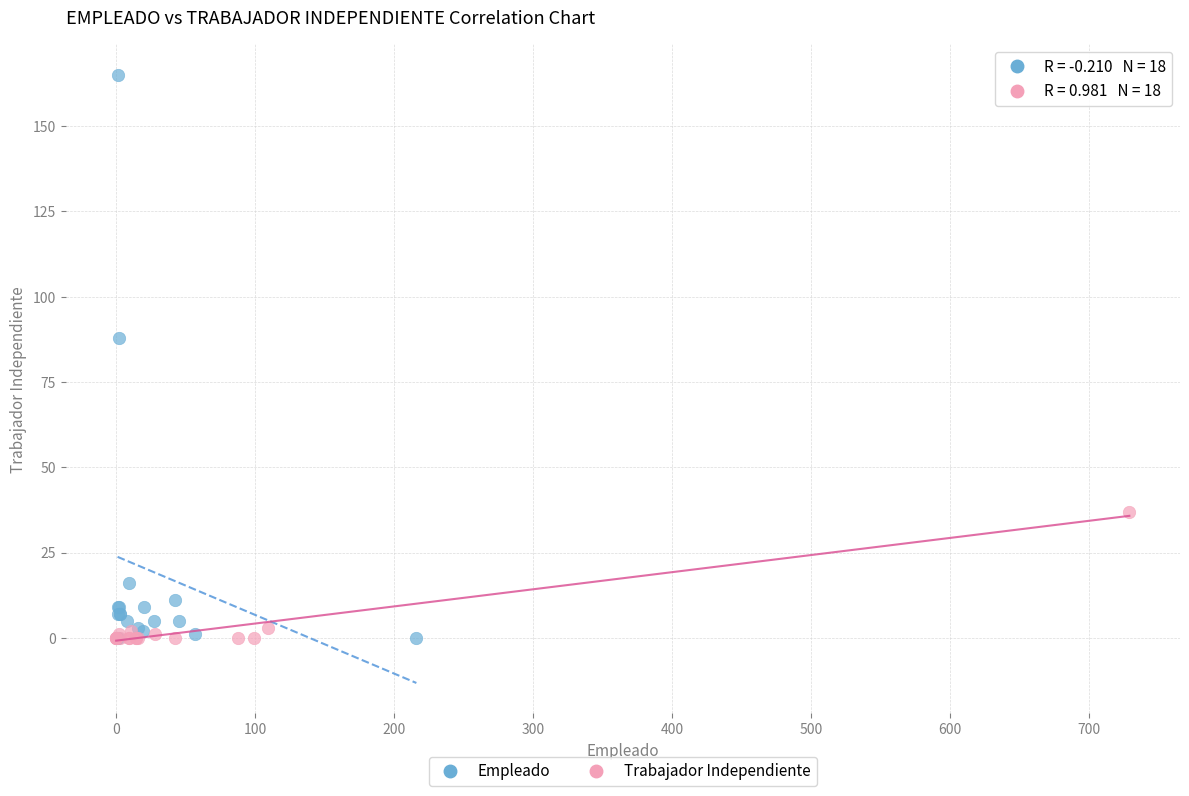

Which series has the widest spread of Y values?

Empleado